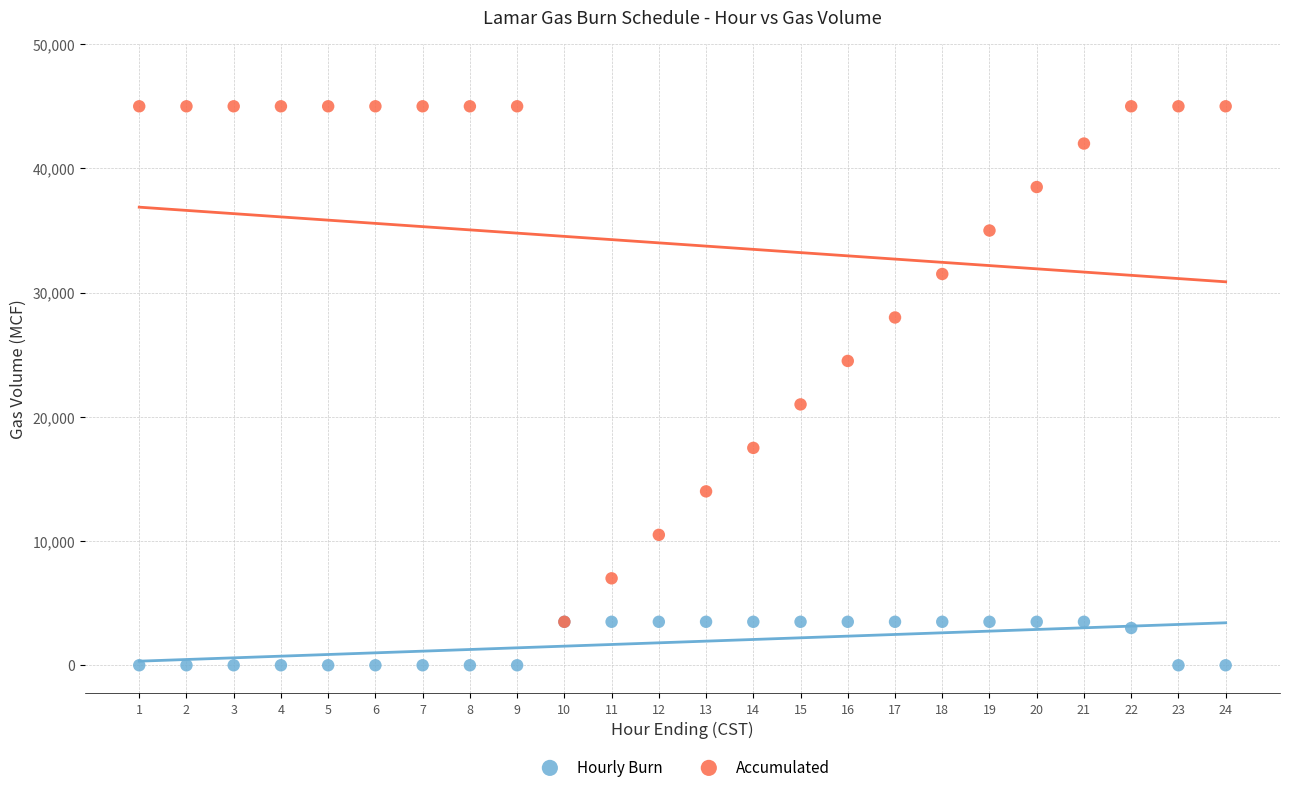

Which series reaches the maximum Y coordinate?

Accumulated